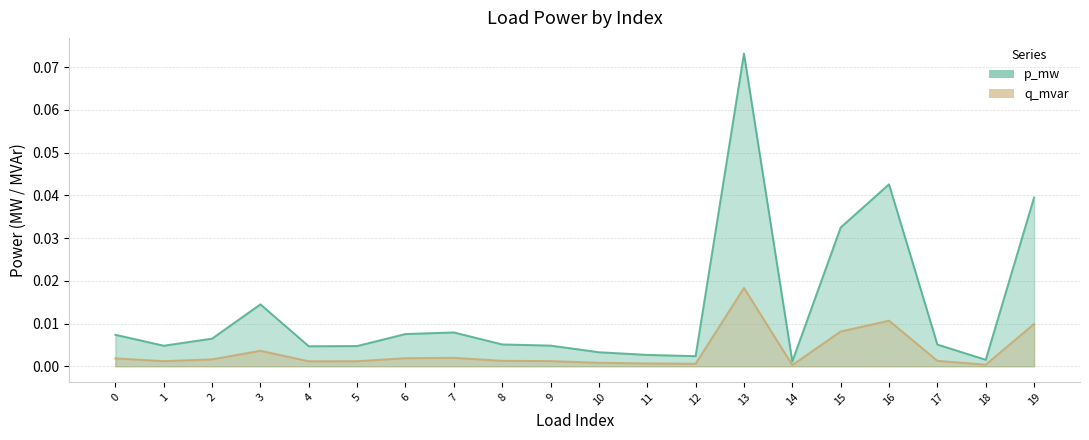

Does the chart display data point markers on the line(s)?

No